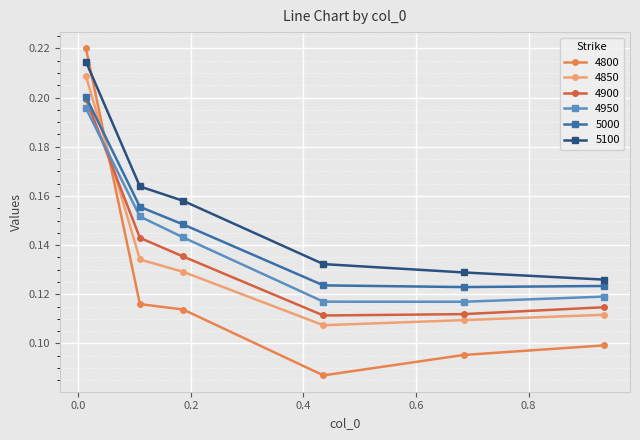

True or false: 5100 and 4850 intersect in this chart.

False